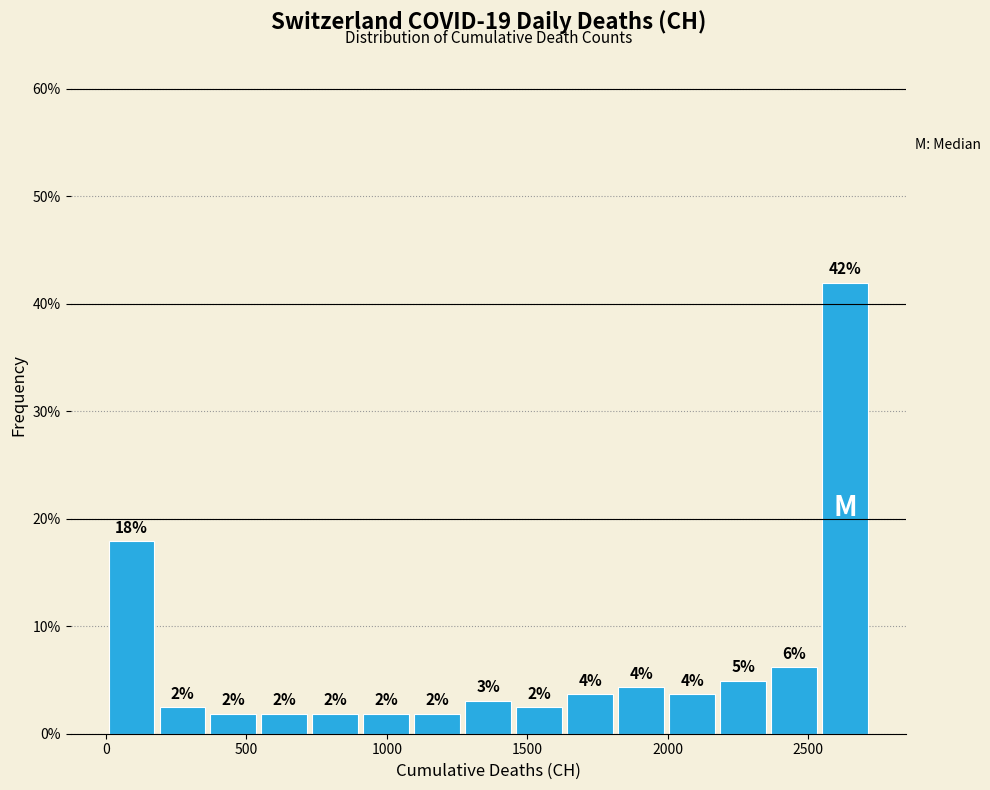

Read against the x-axis, roughly where is the centre of the tallest bar?

2650